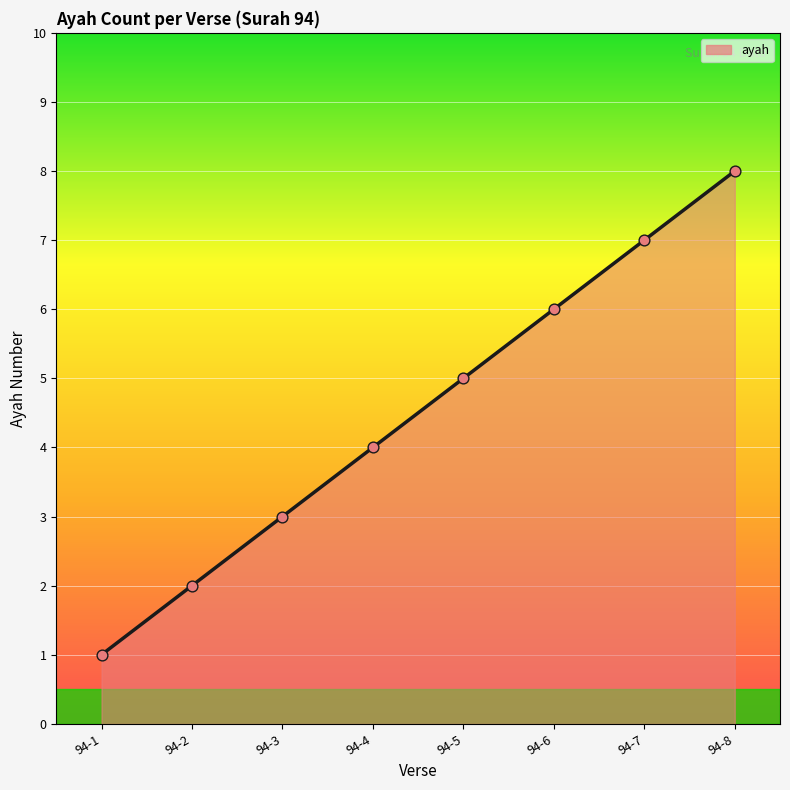

What is the ratio of the value at 94-8 to the value at 94-2?

4.0